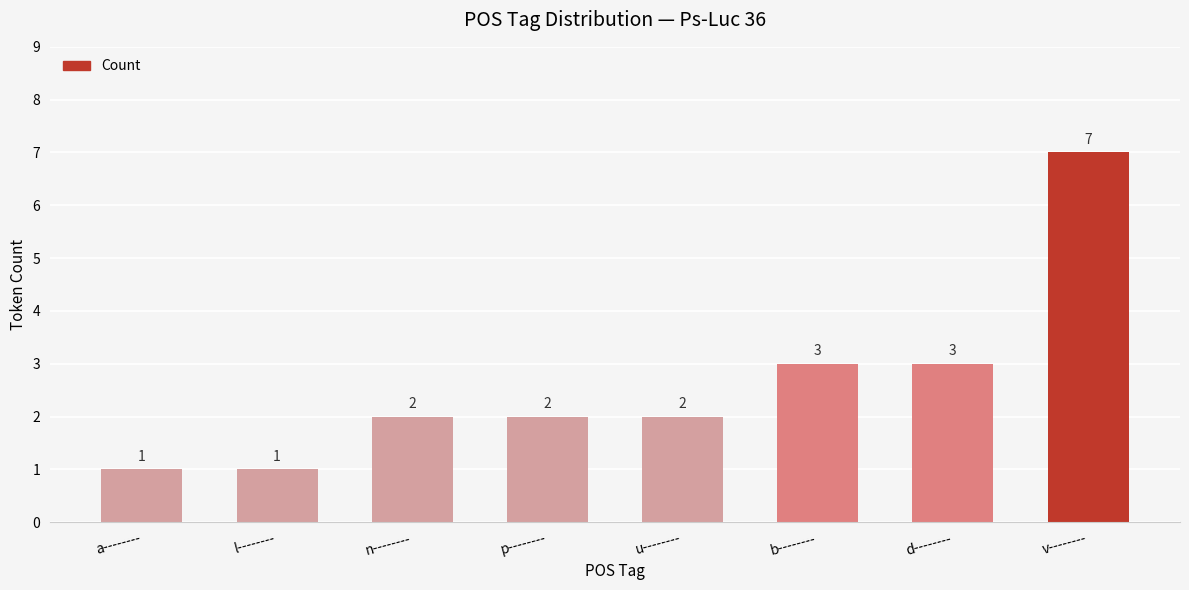

Does the chart contain stacked bars?

No